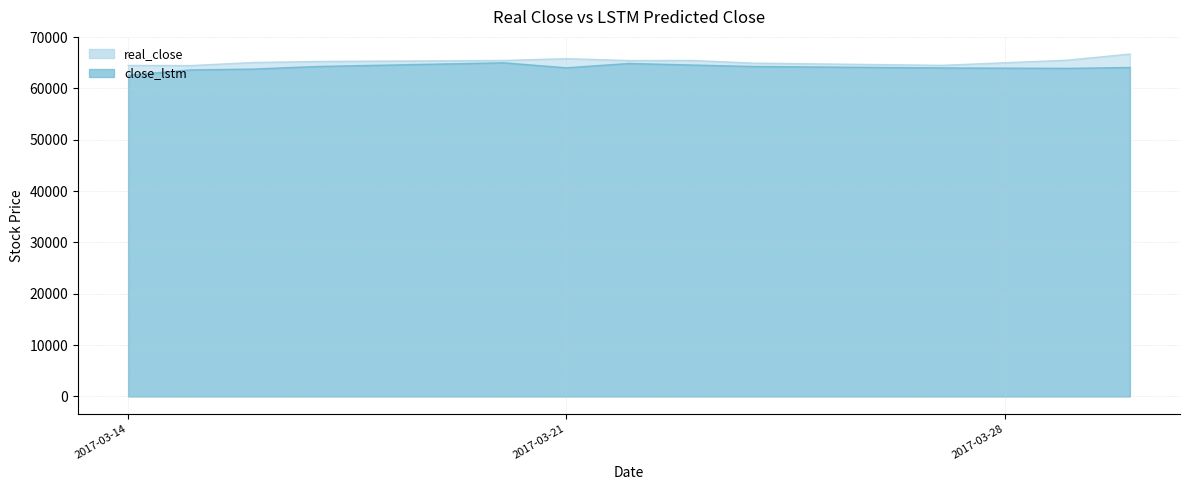

Rank the series at 2017-03-29 from lowest to highest value.

close_lstm, real_close